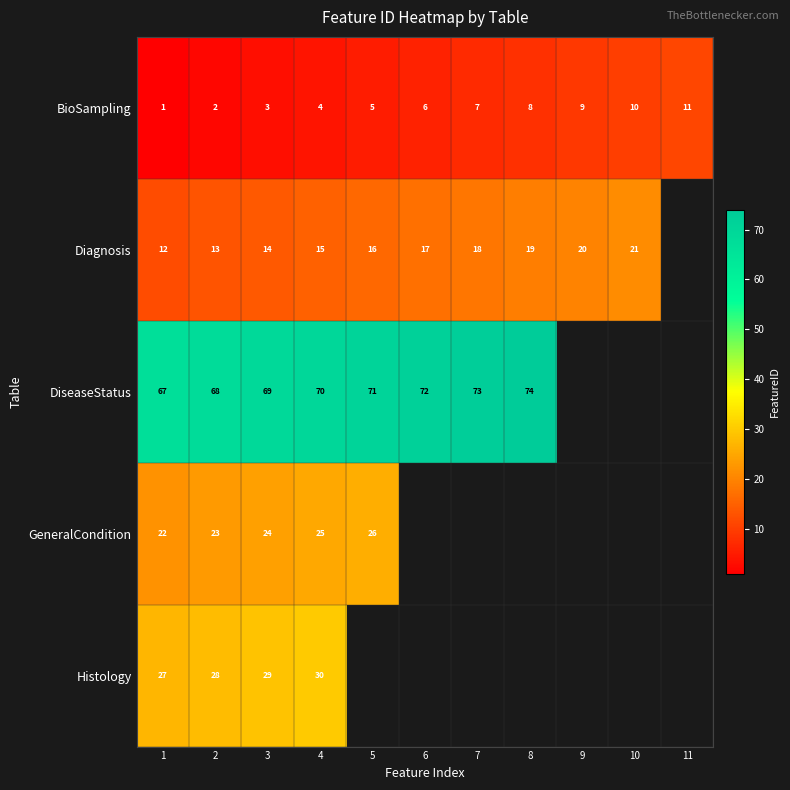

What is the approximate value of BioSampling at 8?

8